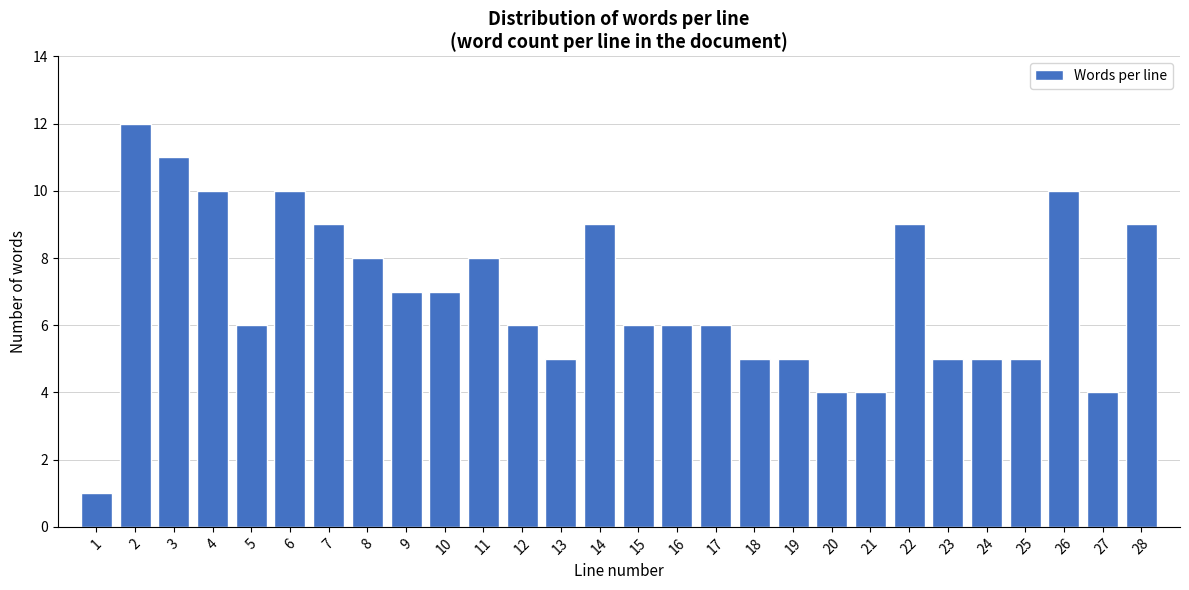

Reading left to right, list all the values displayed in this chart.

1	12	11	10	6	10	9	8	7	7	8	6	5	9	6	6	6	5	5	4	4	9	5	5	5	10	4	9